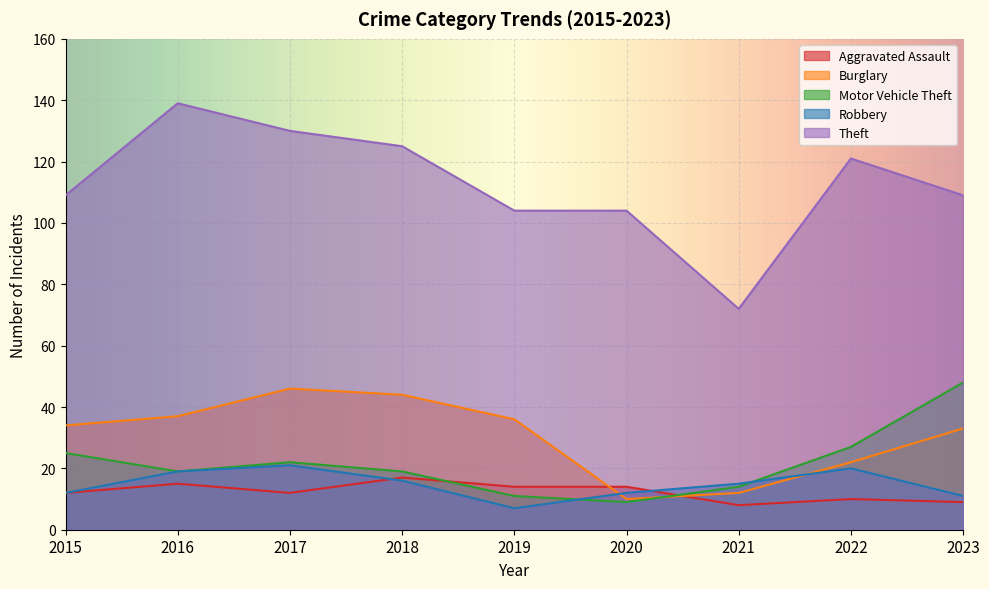

How many lines are shown in the chart?

5